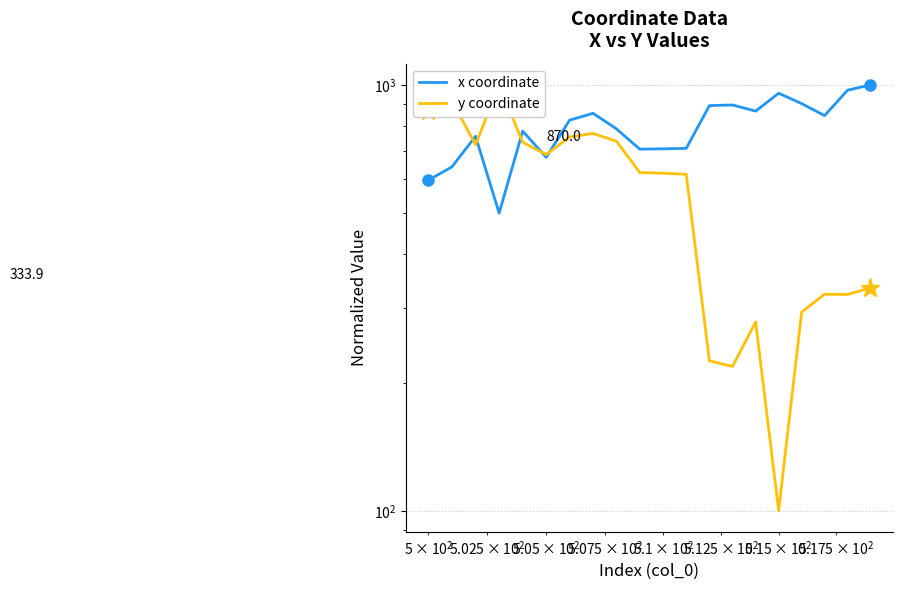

What is the minimum value shown in the chart?

100.0